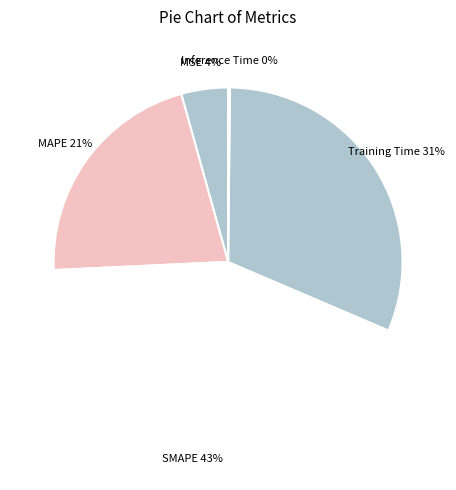

To the nearest percent, what is the difference between the largest and smallest slice percentages?

43%